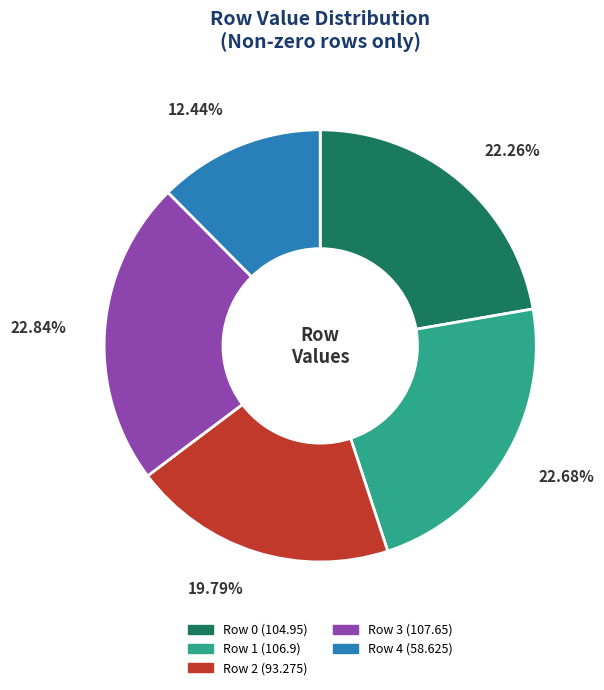

To the nearest percent, what is the difference between the largest and smallest slice percentages?

10%